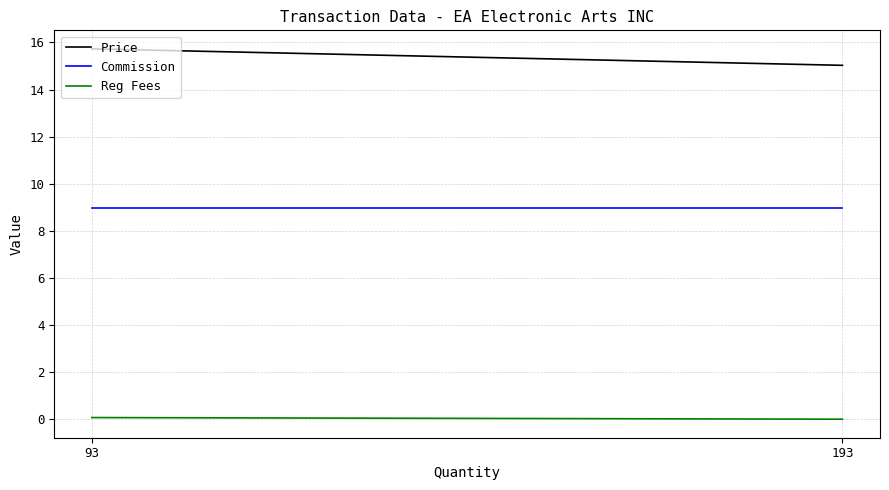

At which category does the chart reach its peak across all series?

93